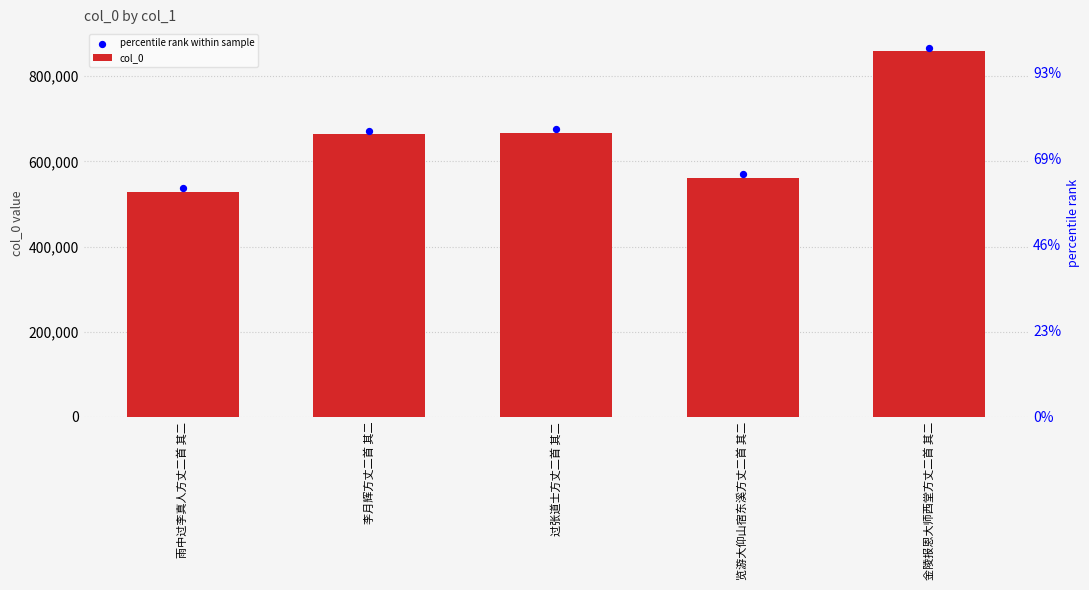

At how many categories does at least one series exceed 592250?

3